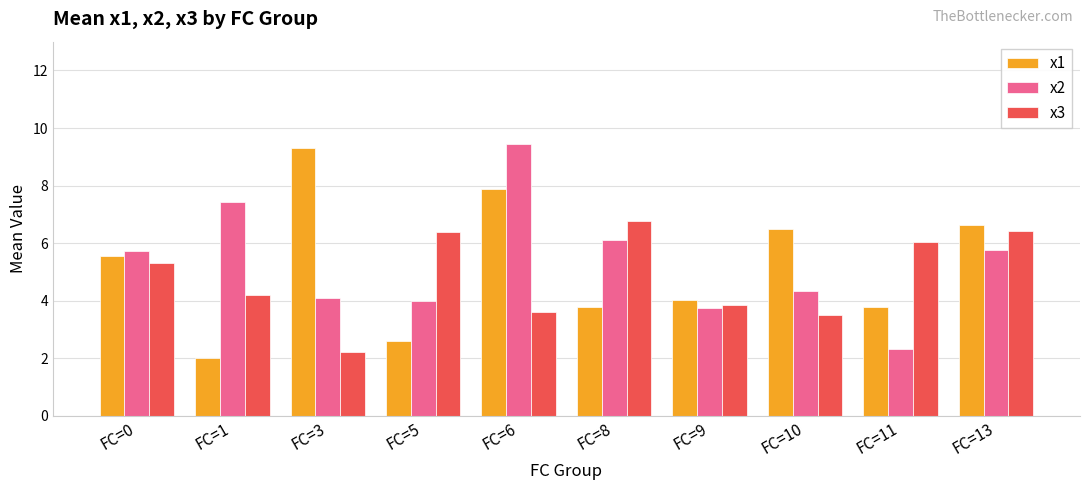

Between FC=0 and FC=13, which series saw the biggest shift?

x3